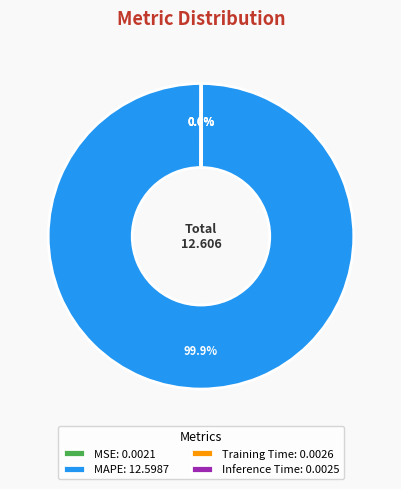

Does MAPE: 12.5987 account for over 50% of the chart?

Yes